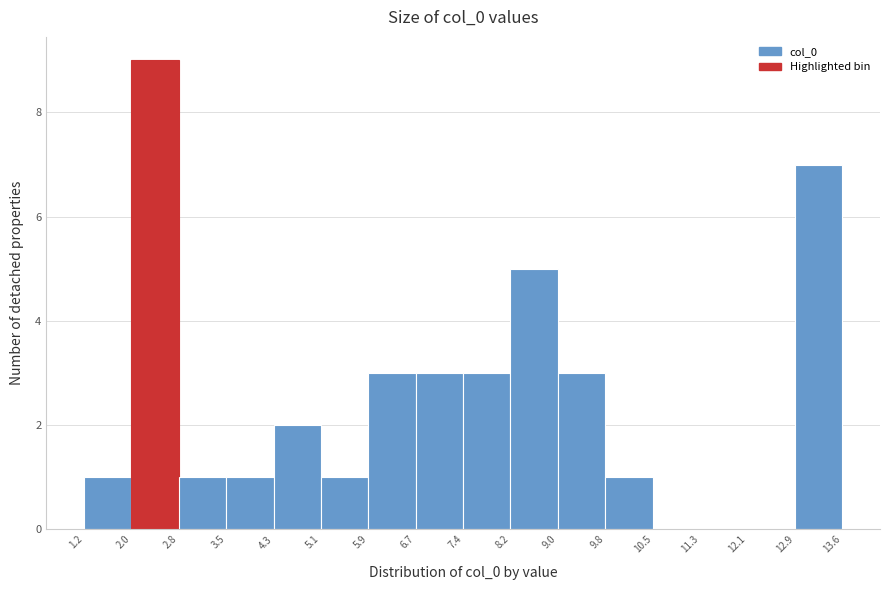

Over which range of the x-axis is the bar tallest?

2.0 to 2.8